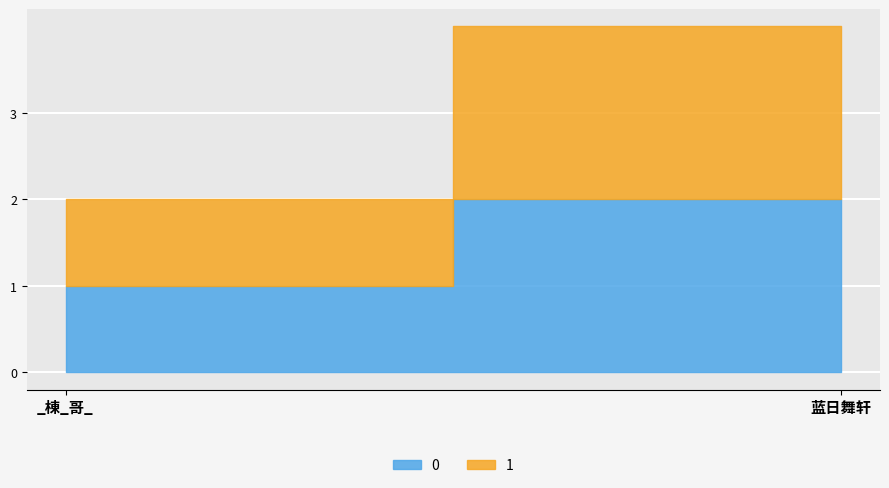

At which category is the sum across all series the highest?

蓝日舞轩